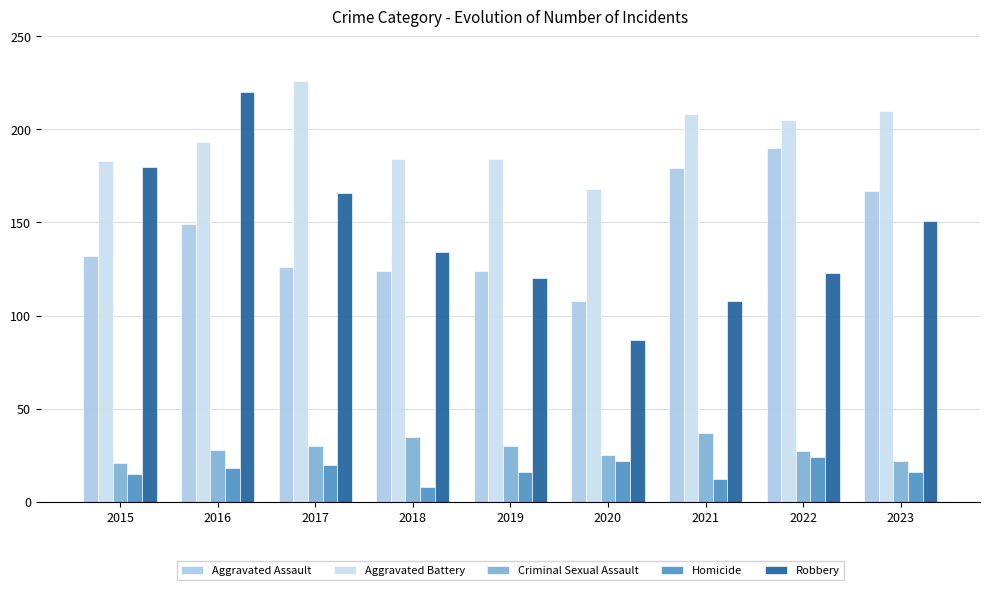

What is the total value across all series at 2021?

544